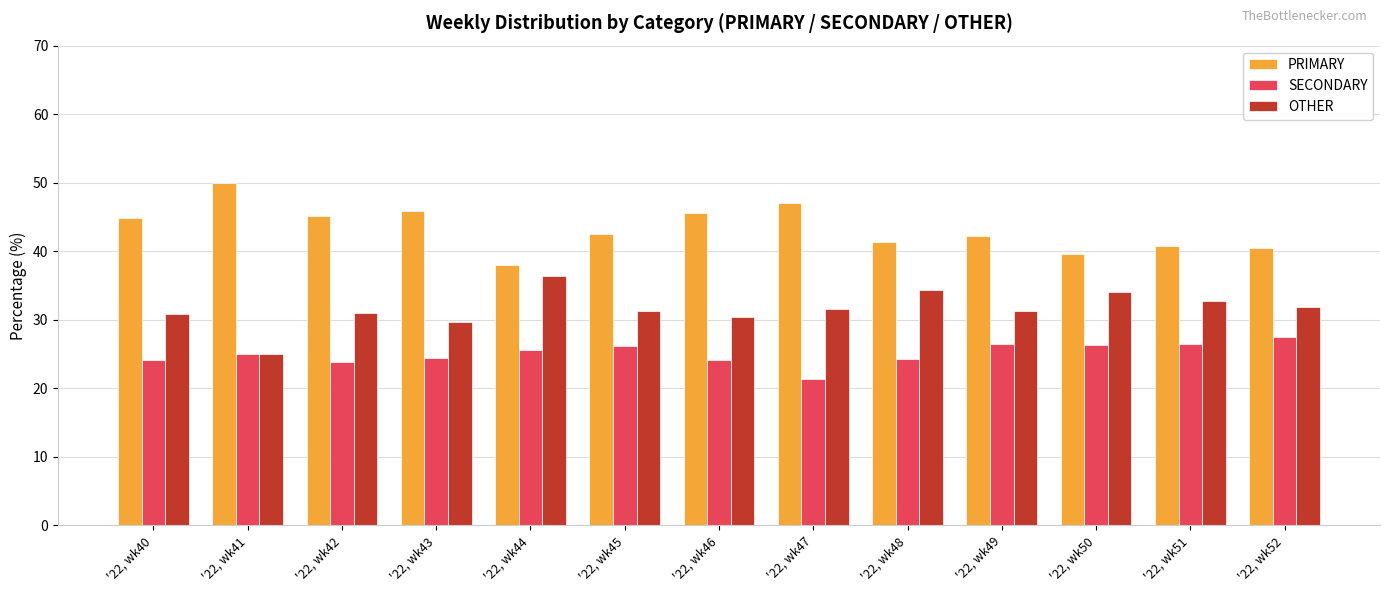

What is the smallest value displayed?

21.4